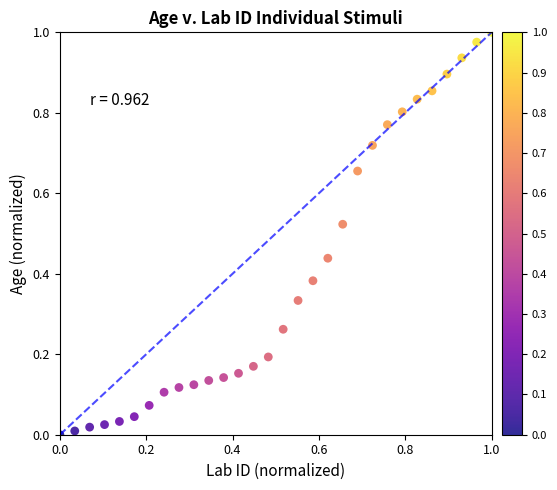

Count the number of points in this scatter plot.

30